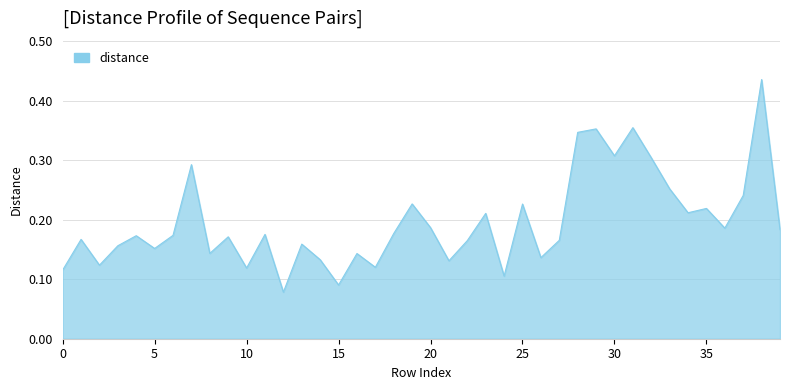

What is the minimum value shown in the chart?

0.1